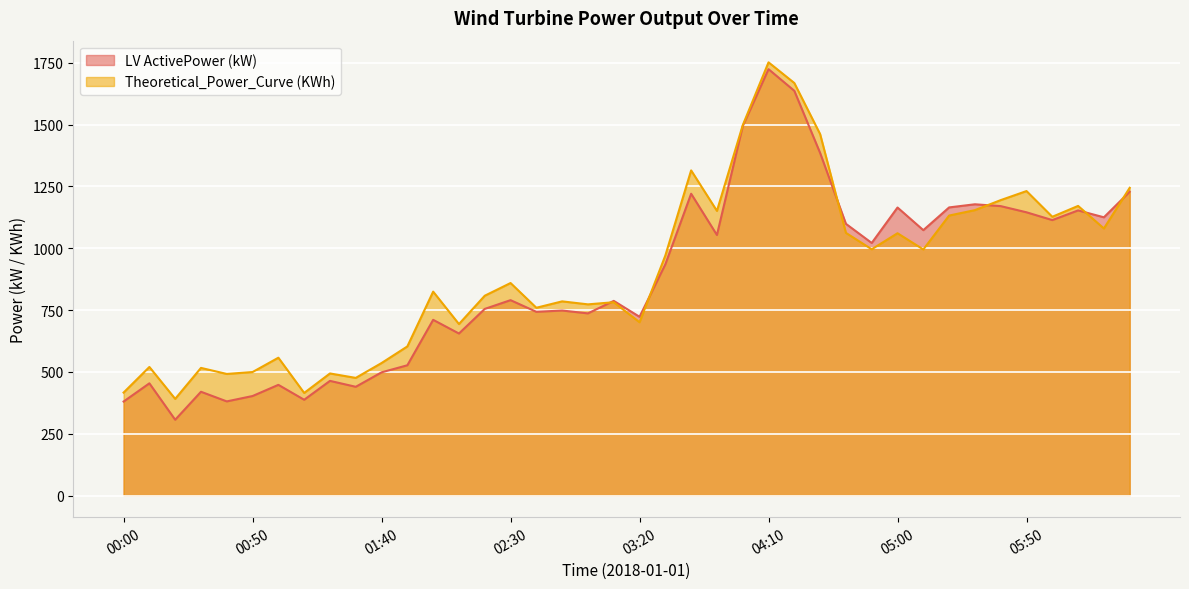

List the series in order of their overall mean, highest first.

Theoretical_Power_Curve (KWh), LV ActivePower (kW)